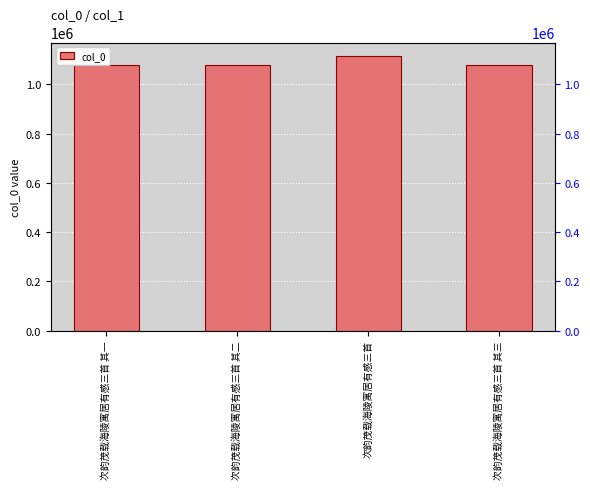

Rank the categories by value from highest to lowest.

次韵茂载海陵寓居有感三首, 次韵茂载海陵寓居有感三首 其三, 次韵茂载海陵寓居有感三首 其二, 次韵茂载海陵寓居有感三首 其一